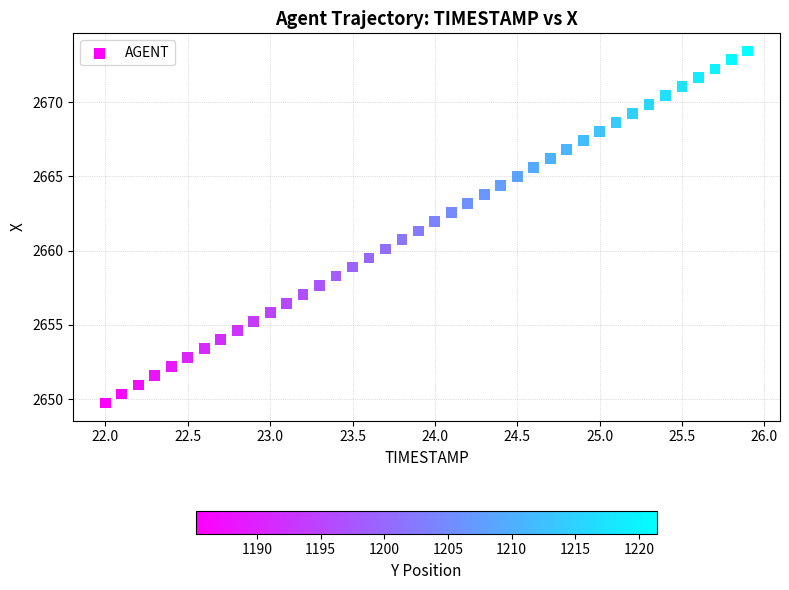

What is the range of X values (max minus min)?

3.9